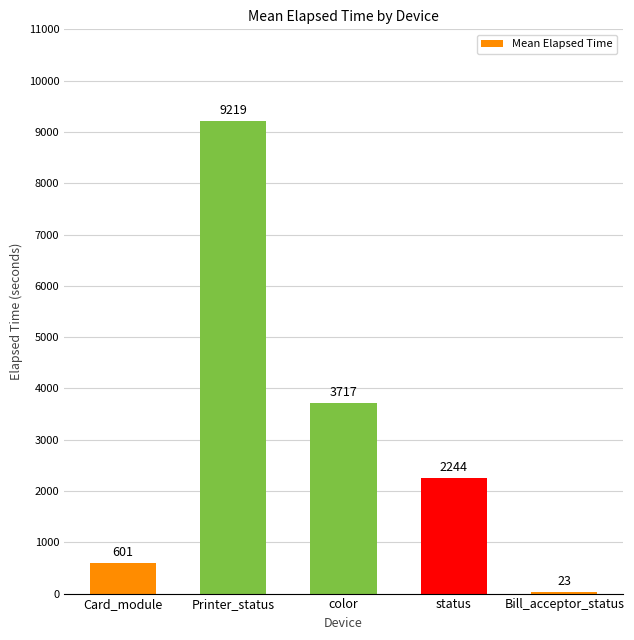

Reading left to right, extract all data points from this chart.

601	9219	3717	2244	23